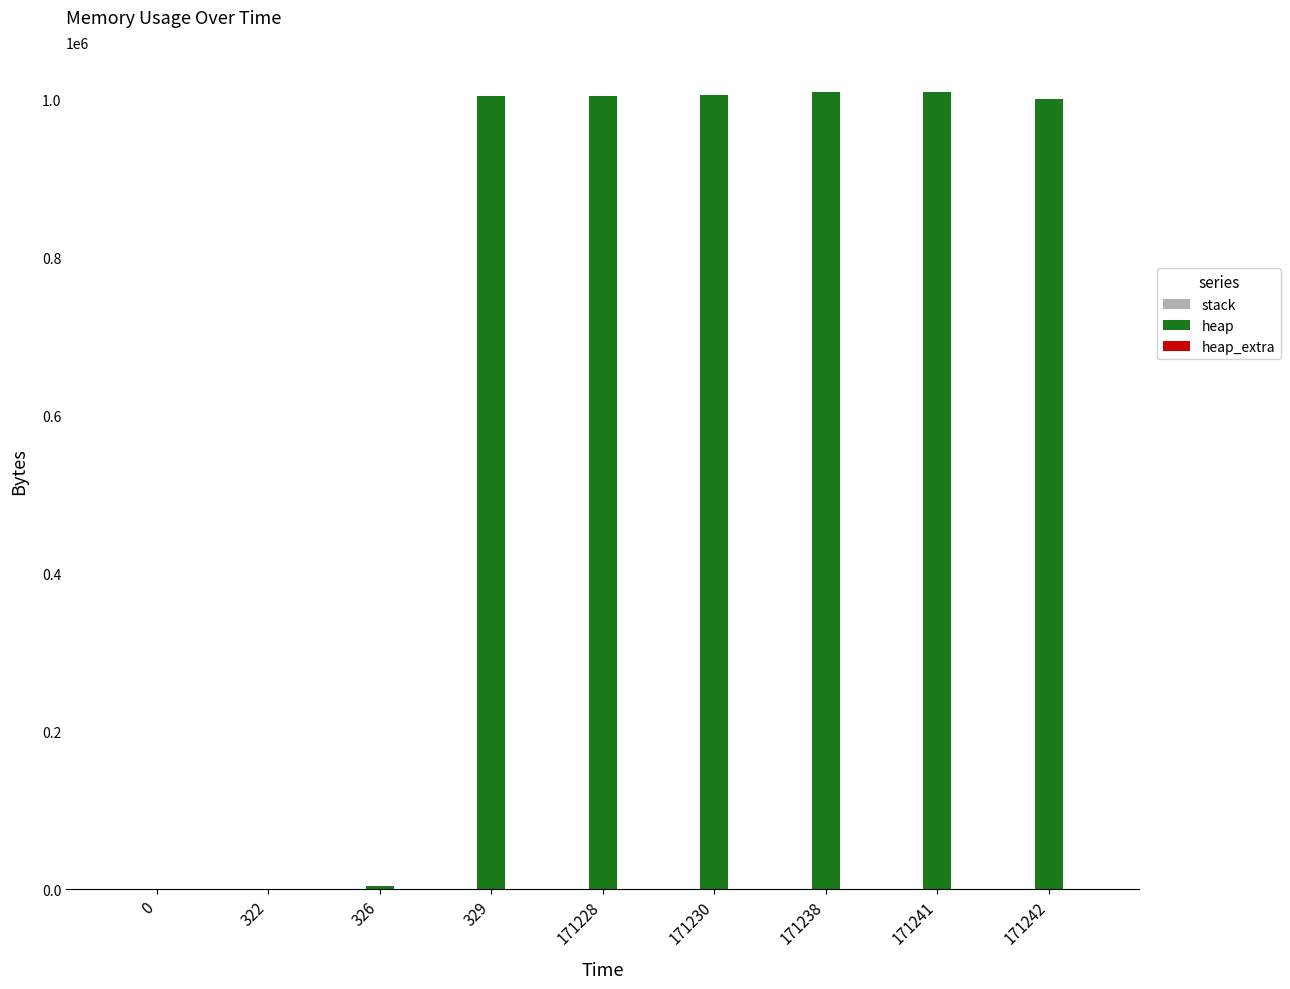

Where is heap nearest to the value 504601?

171242